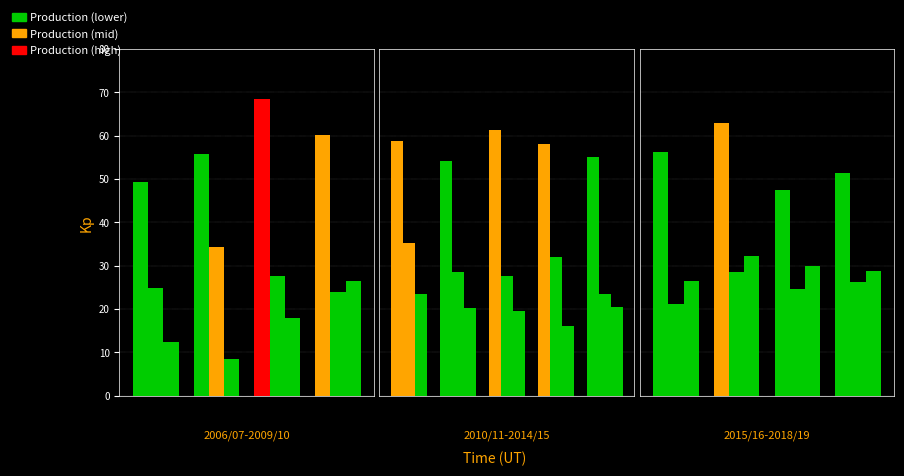

What is the label of the 1st bar from the left?

2006/07